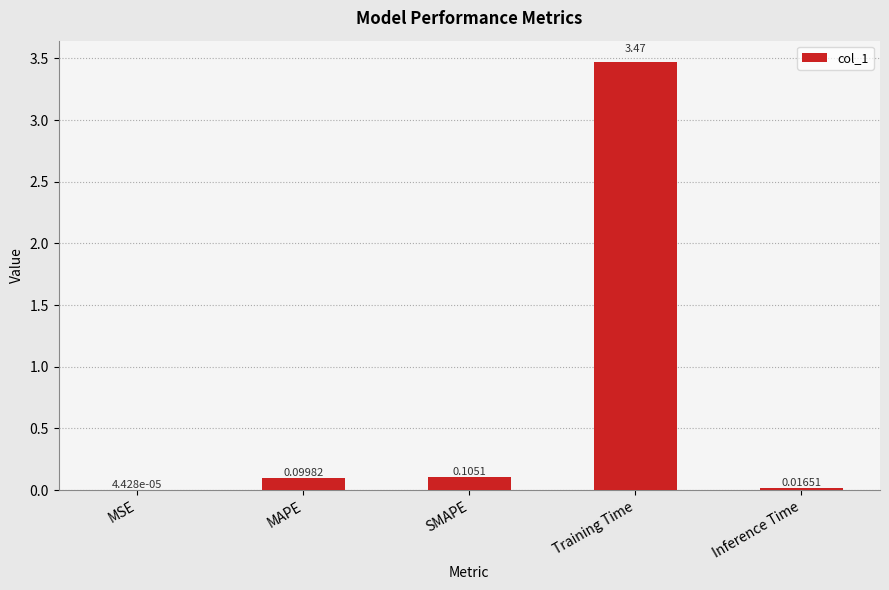

Which label corresponds to the largest value in the chart?

Training Time